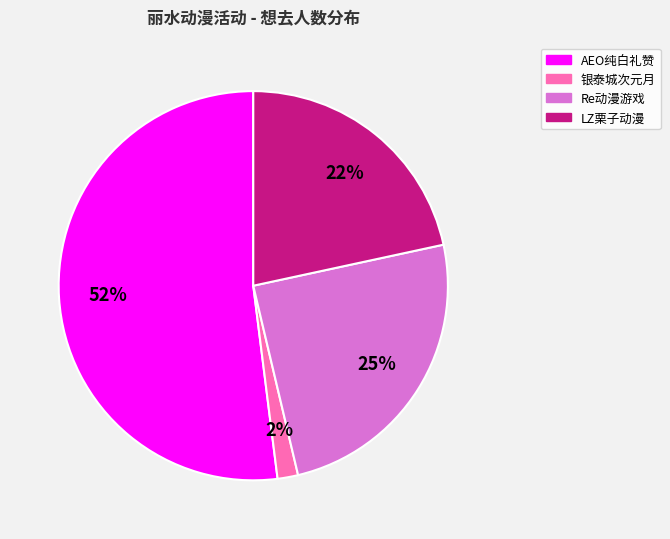

Is there a majority slice in this chart?

Yes